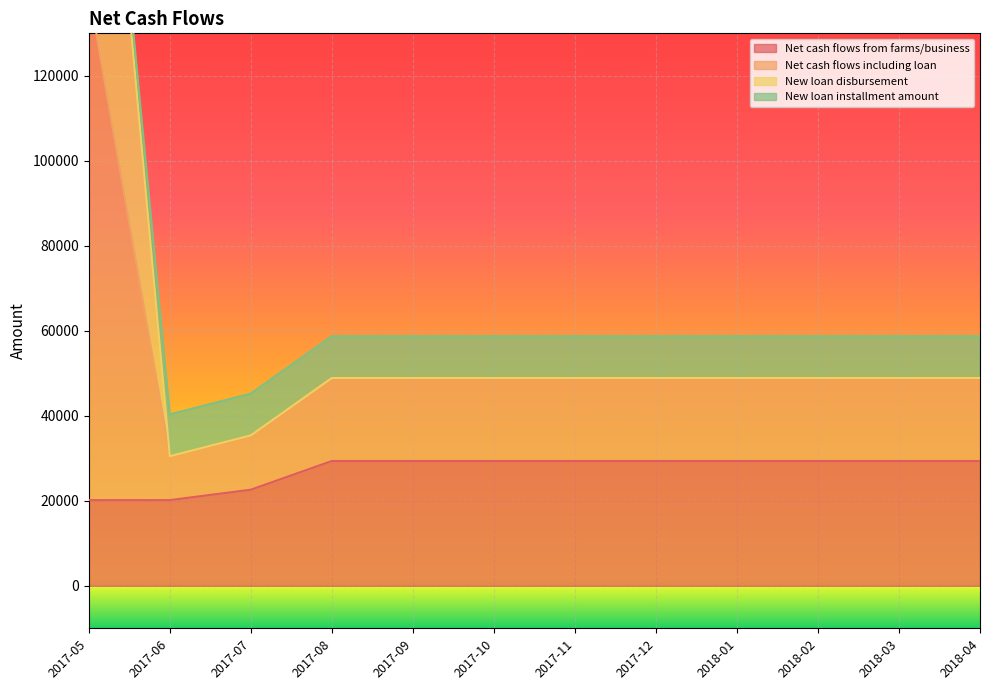

What is the minimum value for Net cash flows from farms/business?

20161.7